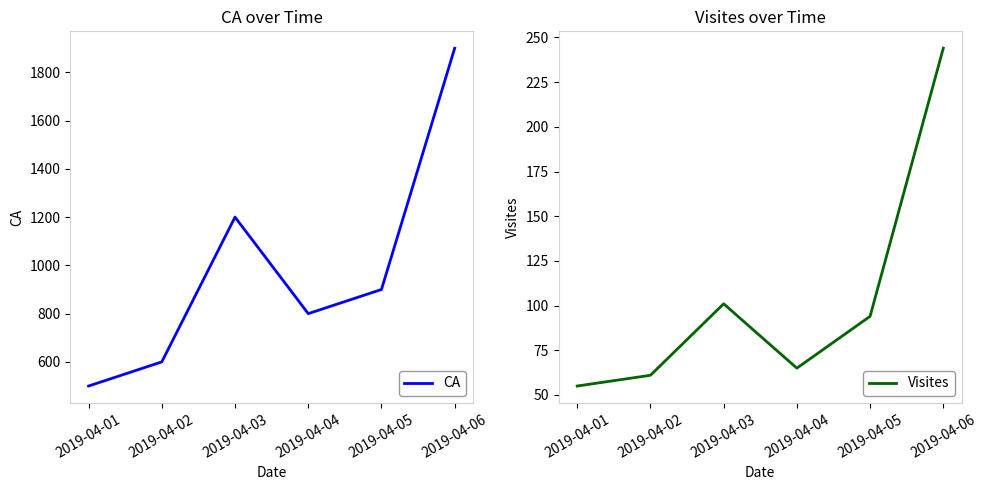

At how many categories does at least one series exceed 1421?

1